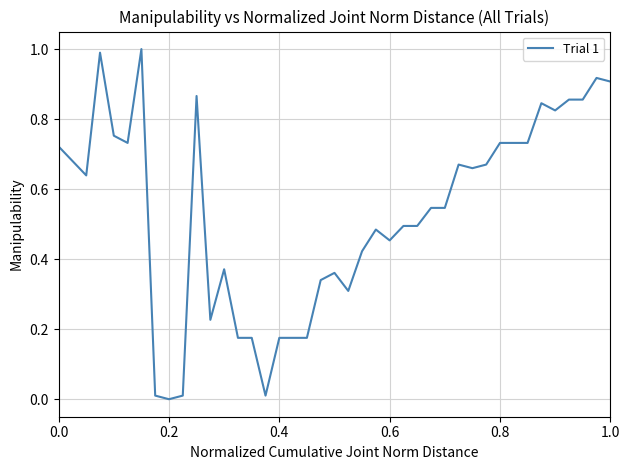

What is the difference between the maximum and minimum values?

1.0